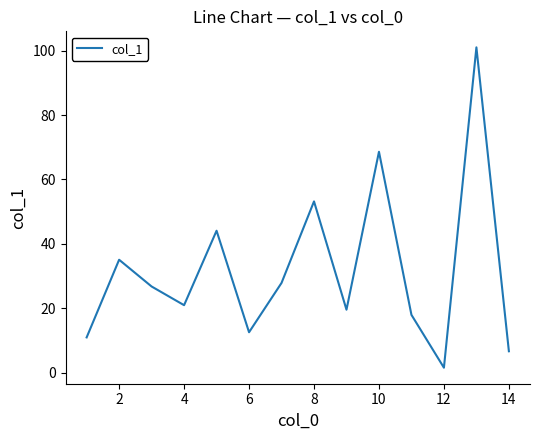

How many lines are shown in the chart?

1